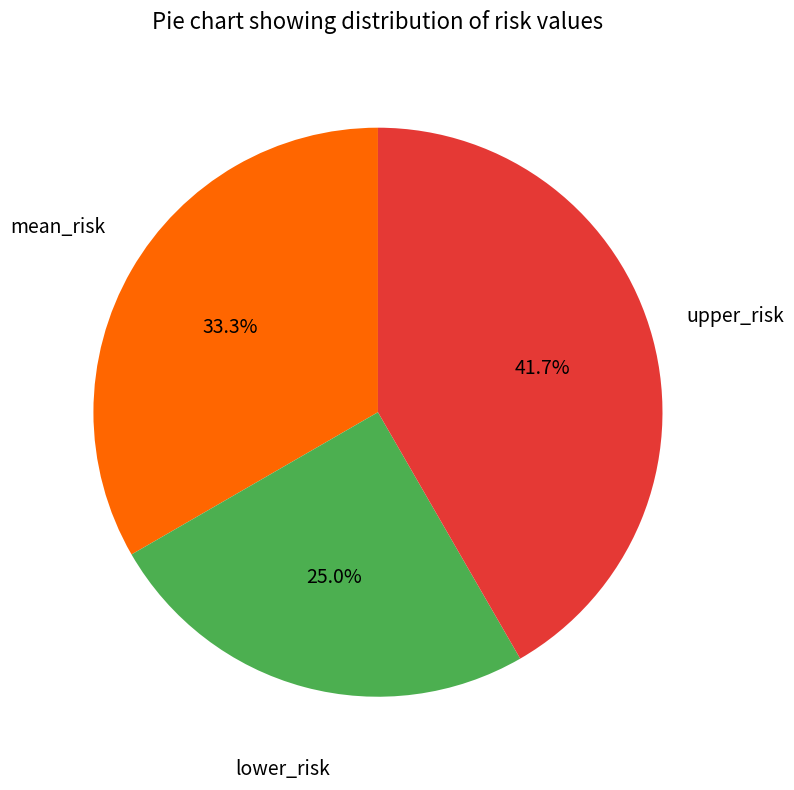

Is there a majority slice in this chart?

No